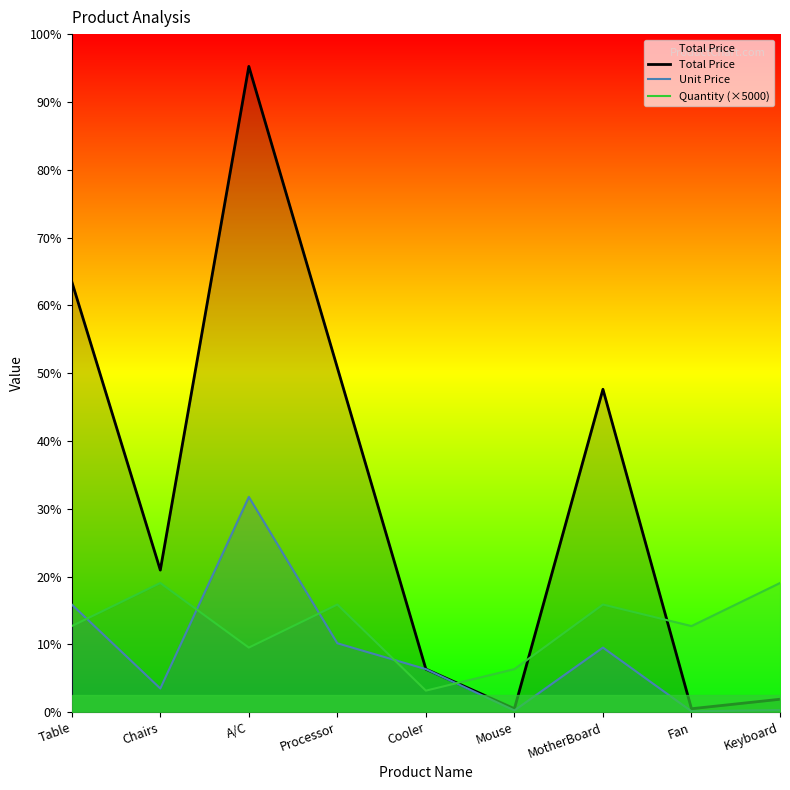

Which category has the highest value across all series?

A/C